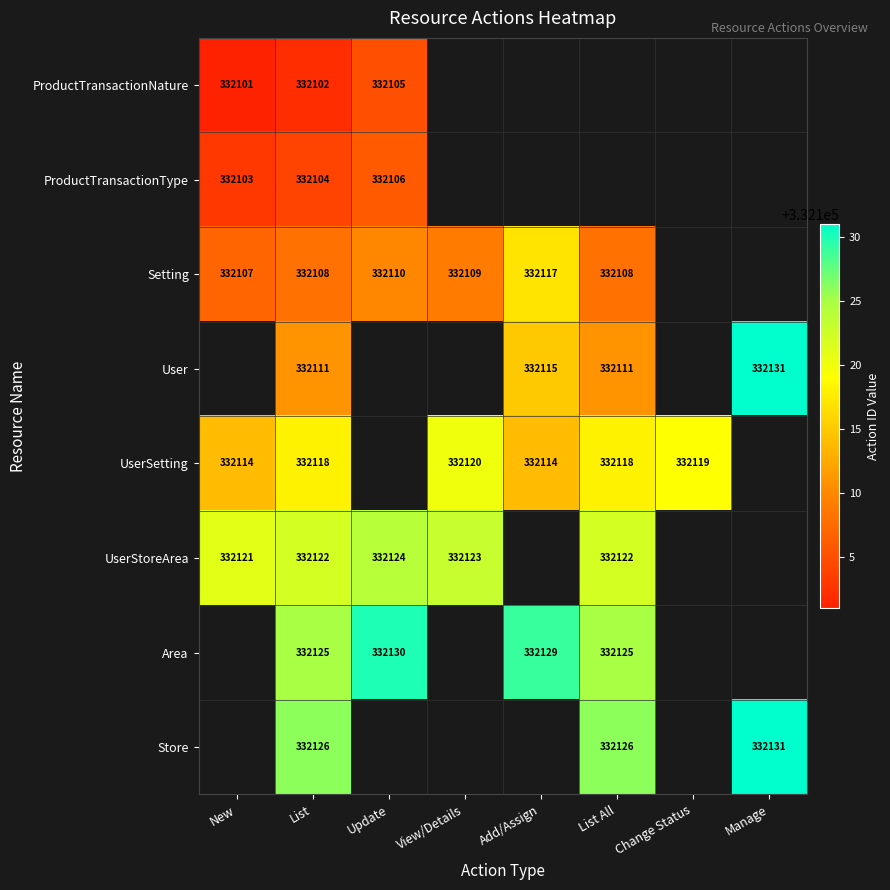

Is it true that ProductTransactionType equals 332106 at Update?

True